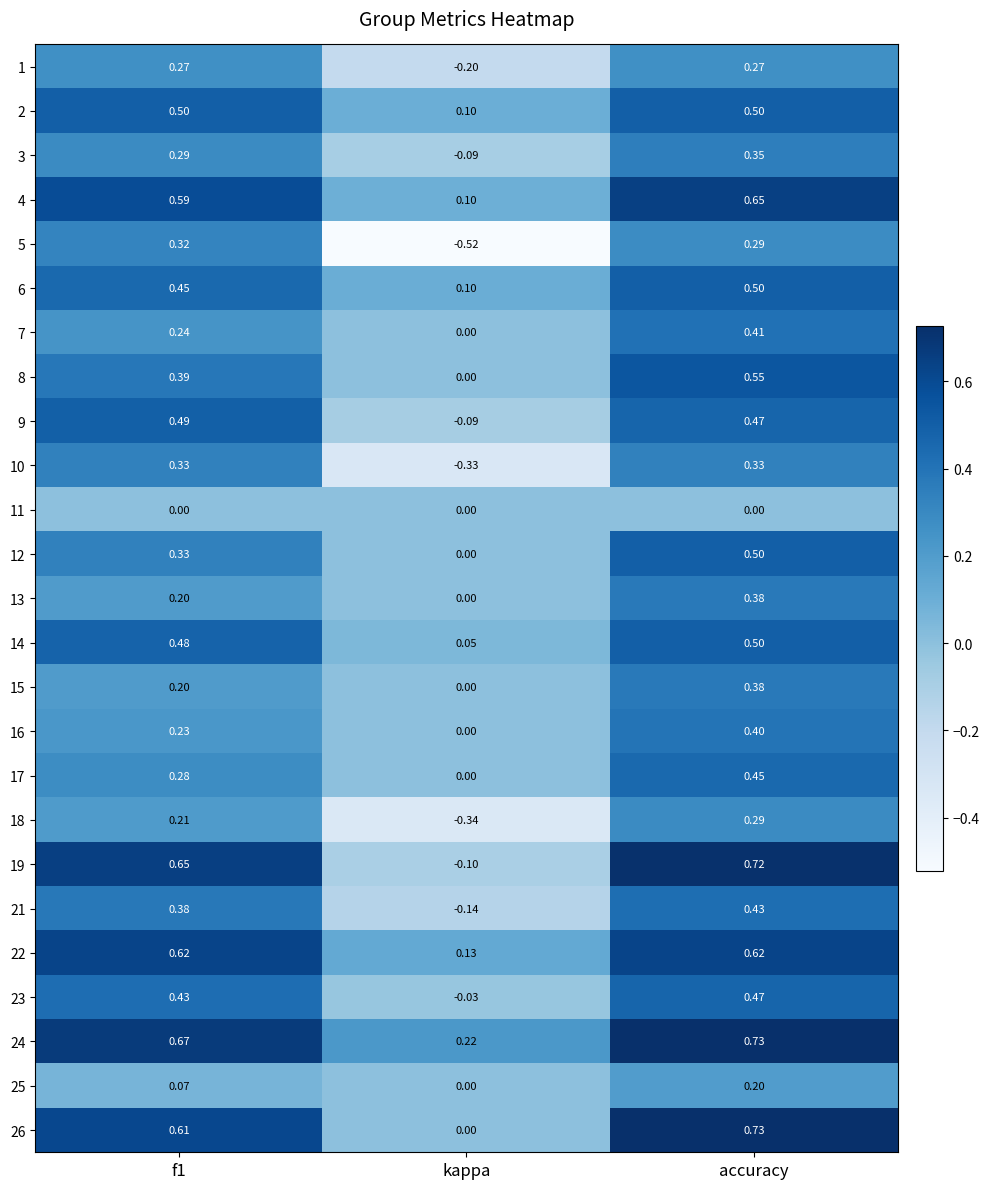

Which category has the highest value across all series?

accuracy